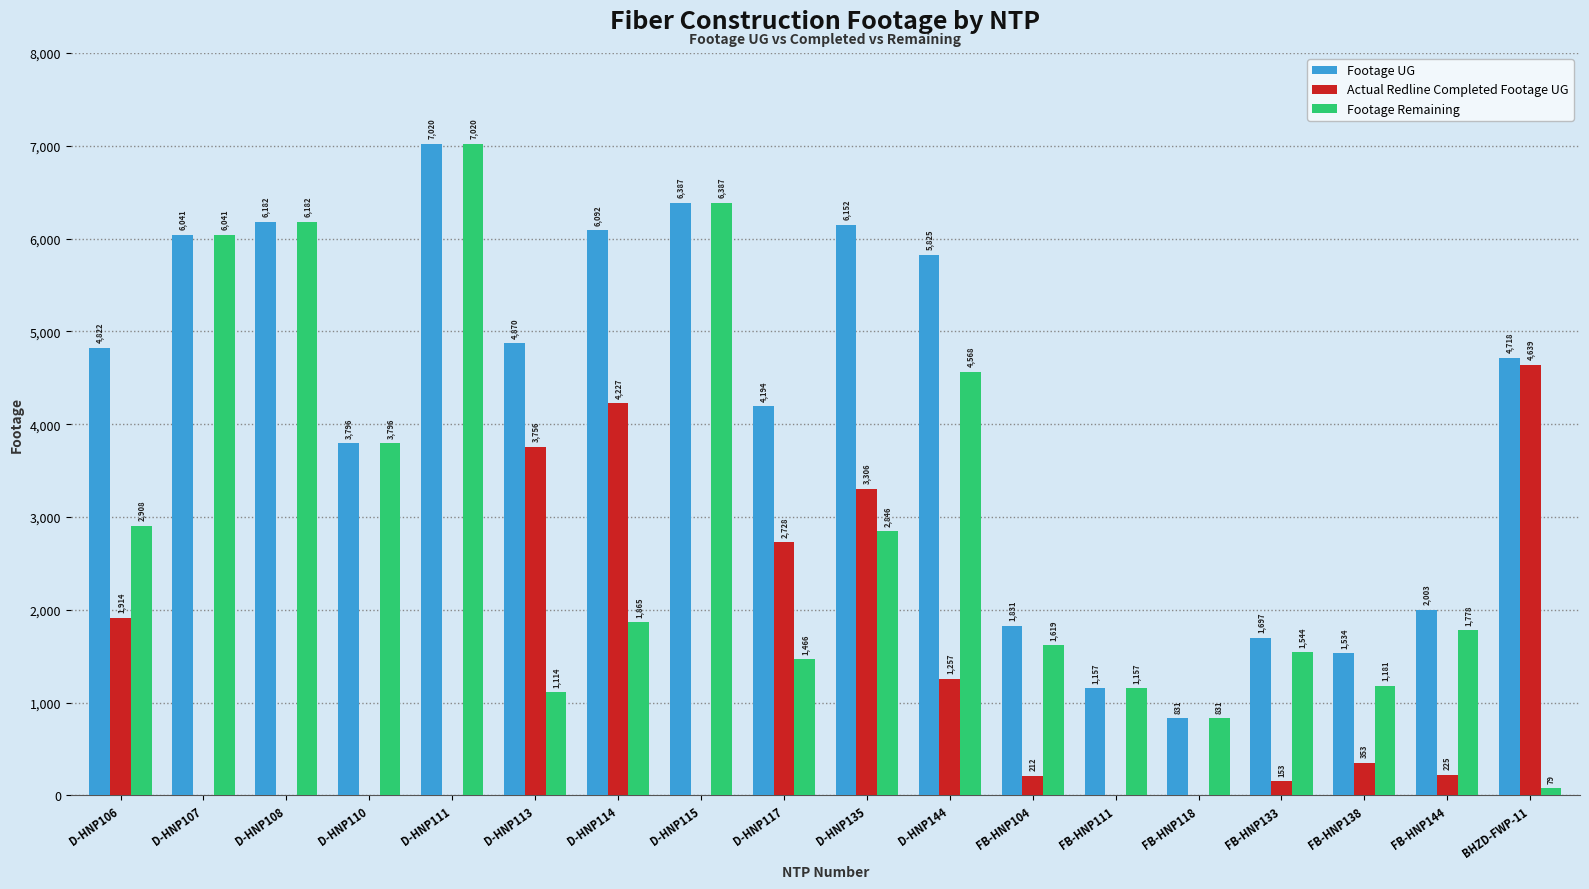

At which category does the chart reach its peak across all series?

D-HNP111